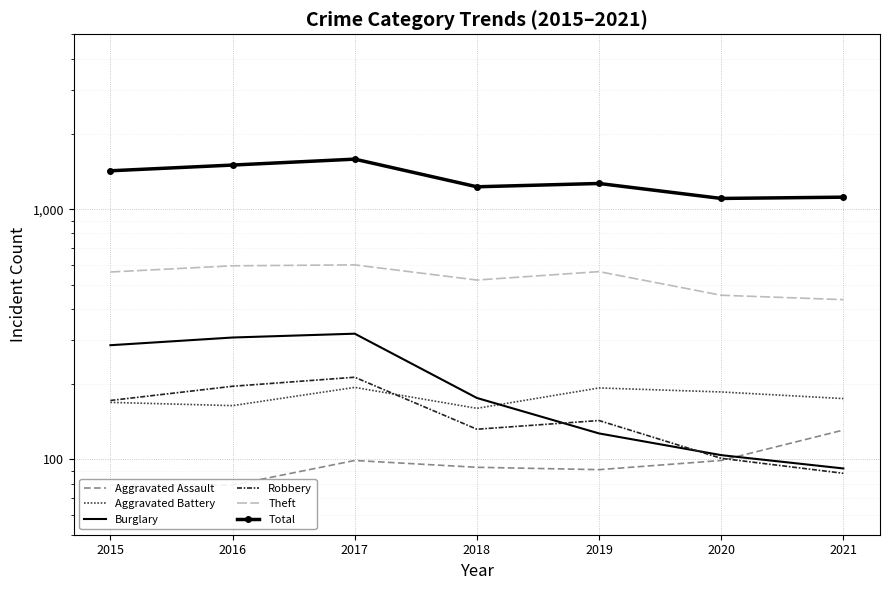

Which series has the largest range (max minus min)?

Total